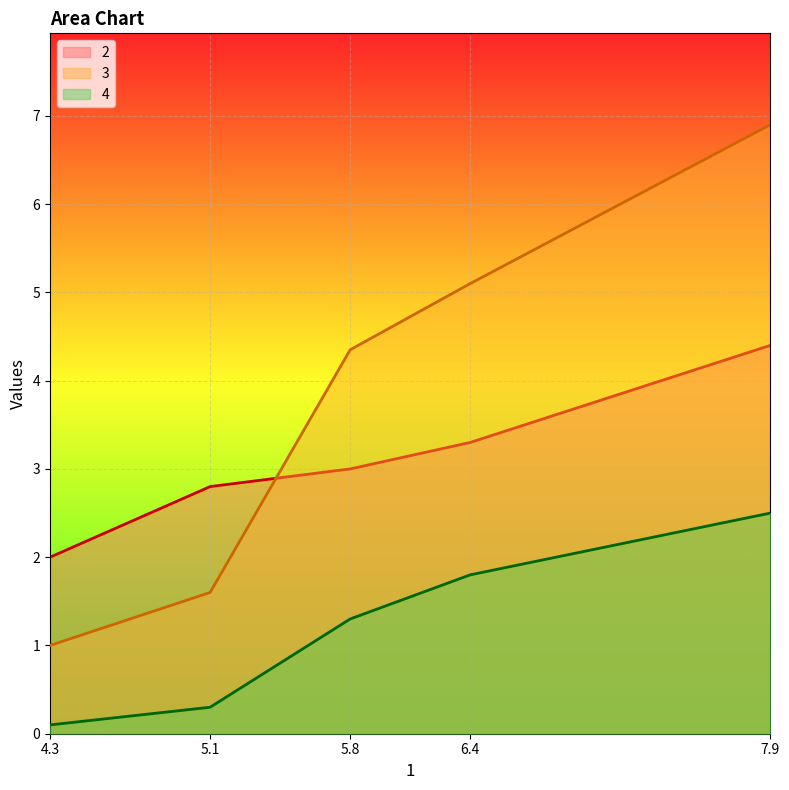

What is the sum of the 3 values at 5.1 and 7.9?

8.5